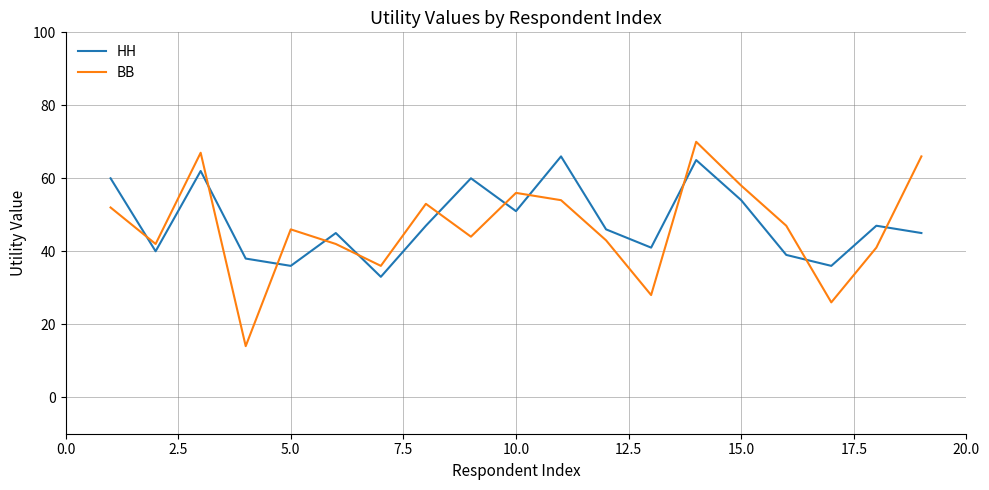

How many times do HH and BB cross each other?

11